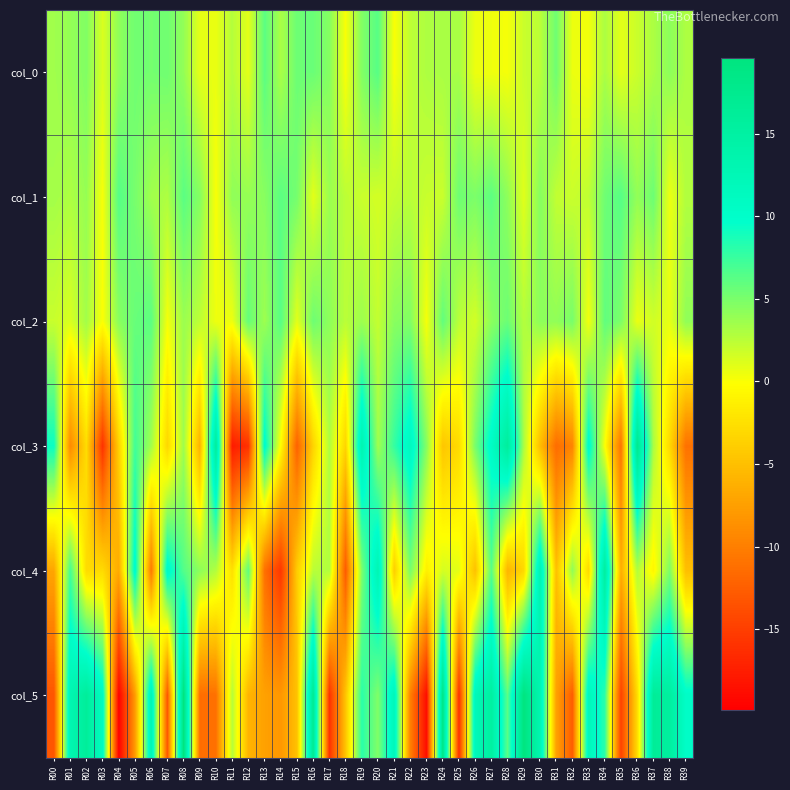

Reading left to right, list all the values displayed in this chart.

col_0: R00=3.5	R01=4.0	R02=4.7	R03=1.3	R04=4.1	R05=5.4	R06=5.2	R07=5.4	R08=4.0	R09=0.9	R10=0.7	R11=2.7	R12=1.0	R13=6.2	R14=3.1	R15=5.5	R16=5.6	R17=4.6	R18=0.1	R19=4.7	R20=6.4	R21=0.1	R22=2.4	R23=3.0	R24=3.2	R25=3.2	R26=0.5	R27=0.5	R28=0.2	R29=1.9	R30=2.5	R31=5.4	R32=0.6	R33=0.4	R34=3.1	R35=0.9	R36=1.9	R37=3.1	R38=4.3	R39=3.0
col_1: R00=3.4	R01=3.0	R02=3.9	R03=0.2	R04=6.4	R05=5.1	R06=3.5	R07=3.0	R08=6.2	R09=4.6	R10=0.1	R11=4.1	R12=3.9	R13=4.4	R14=6.2	R15=5.2	R16=0.9	R17=3.7	R18=2.4	R19=2.0	R20=1.5	R21=2.1	R22=2.5	R23=2.0	R24=1.9	R25=5.5	R26=4.9	R27=6.1	R28=4.2	R29=1.0	R30=4.6	R31=2.2	R32=1.9	R33=2.3	R34=5.4	R35=6.4	R36=4.0	R37=5.5	R38=0.6	R39=2.8
col_2: R00=2.0	R01=1.3	R02=3.4	R03=0.0	R04=4.4	R05=5.7	R06=6.2	R07=0.3	R08=3.7	R09=2.4	R10=0.5	R11=0.5	R12=5.8	R13=3.7	R14=6.4	R15=1.0	R16=5.5	R17=4.2	R18=2.5	R19=3.7	R20=2.2	R21=4.4	R22=4.7	R23=0.2	R24=5.9	R25=2.5	R26=1.6	R27=4.3	R28=5.5	R29=2.7	R30=4.3	R31=4.1	R32=5.1	R33=0.4	R34=6.0	R35=4.9	R36=0.7	R37=1.7	R38=0.8	R39=4.1
col_3: R00=9.3	R01=-9.2	R02=-2.9	R03=-16.0	R04=-3.7	R05=7.2	R06=3.5	R07=-3.2	R08=3.6	R09=-6.1	R10=15.9	R11=-17.8	R12=-16.0	R13=10.3	R14=-0.3	R15=-12.3	R16=-3.5	R17=3.0	R18=-3.4	R19=13.3	R20=3.5	R21=7.7	R22=11.4	R23=4.5	R24=-4.6	R25=-2.9	R26=5.0	R27=10.6	R28=15.8	R29=3.1	R30=-5.2	R31=-11.4	R32=-9.6	R33=10.6	R34=0.0	R35=-11.0	R36=17.6	R37=3.1	R38=-3.0	R39=-11.0
col_4: R00=-7.1	R01=7.1	R02=-2.8	R03=-2.9	R04=-6.7	R05=10.6	R06=-10.5	R07=10.7	R08=6.5	R09=4.3	R10=2.8	R11=-2.6	R12=6.0	R13=-11.2	R14=-15.6	R15=-4.0	R16=2.5	R17=2.9	R18=-12.8	R19=4.9	R20=12.8	R21=-3.9	R22=5.0	R23=-1.3	R24=1.5	R25=0.9	R26=-4.9	R27=6.3	R28=-5.9	R29=-3.2	R30=13.2	R31=-5.0	R32=4.1	R33=-3.0	R34=15.5	R35=-6.4	R36=2.8	R37=-0.8	R38=4.9	R39=-5.1
col_5: R00=-13.2	R01=13.0	R02=16.1	R03=10.9	R04=-19.9	R05=-7.9	R06=13.0	R07=-13.0	R08=19.6	R09=-11.5	R10=-11.1	R11=2.8	R12=-5.9	R13=-7.4	R14=-8.2	R15=-4.9	R16=17.1	R17=-16.0	R18=-4.6	R19=8.1	R20=4.8	R21=12.1	R22=-10.0	R23=-18.9	R24=18.6	R25=-16.3	R26=12.0	R27=15.3	R28=6.2	R29=19.5	R30=13.3	R31=-7.4	R32=-12.7	R33=12.1	R34=8.0	R35=-14.8	R36=-2.9	R37=16.4	R38=15.5	R39=10.3